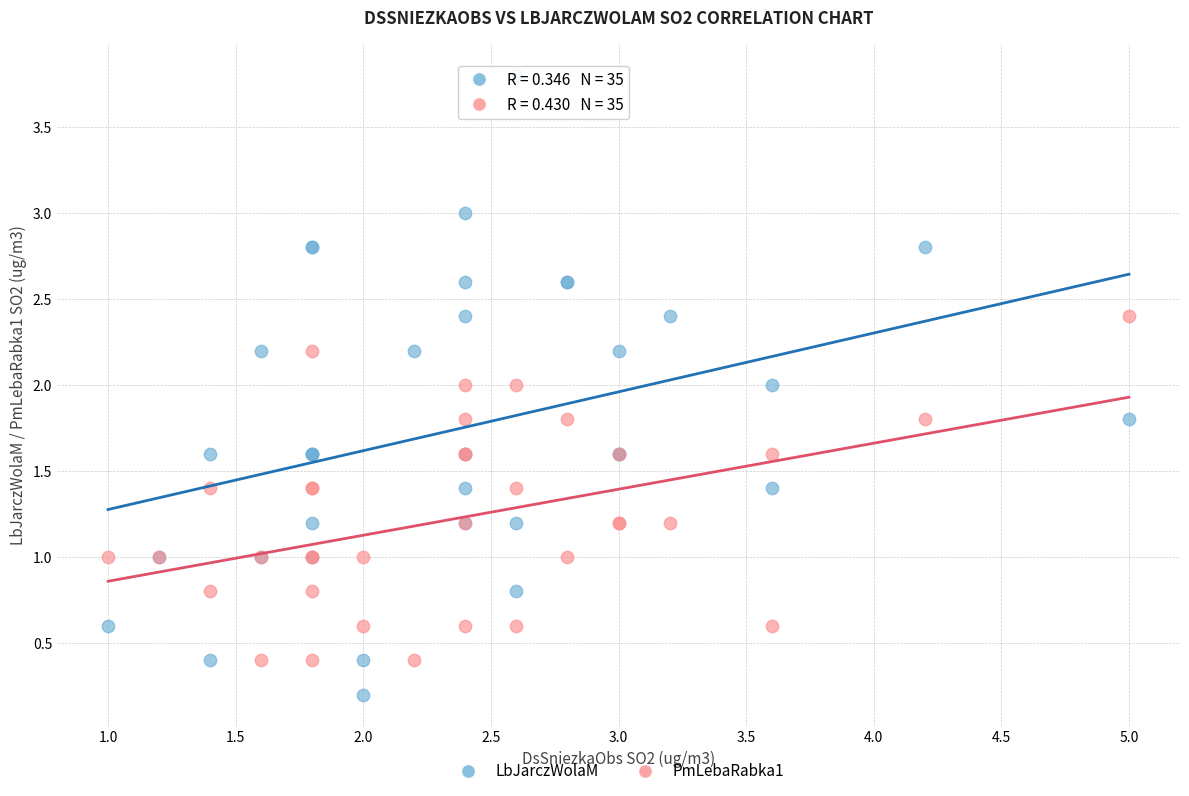

Which series reaches the minimum Y coordinate?

LbJarczWolaM